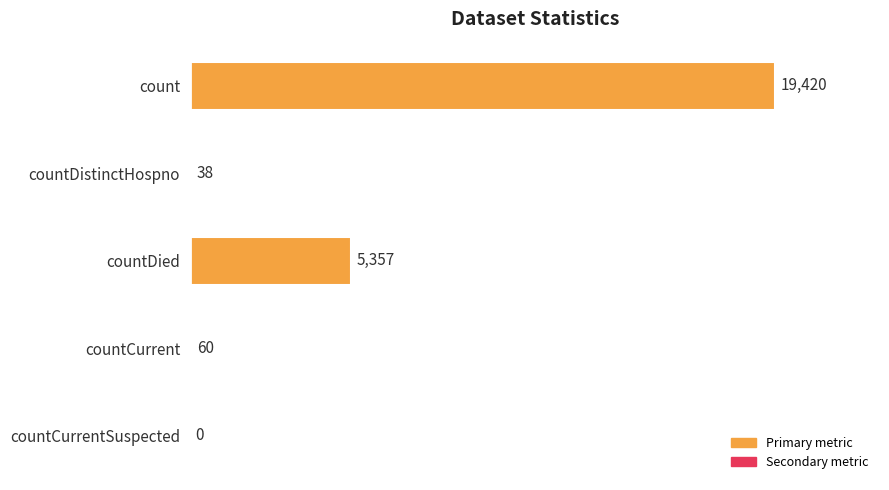

Are the bars grouped side by side (vs. stacked)?

No